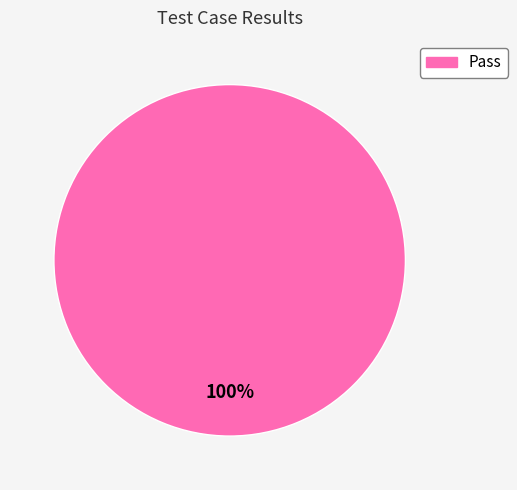

Does any single category account for the majority?

Yes